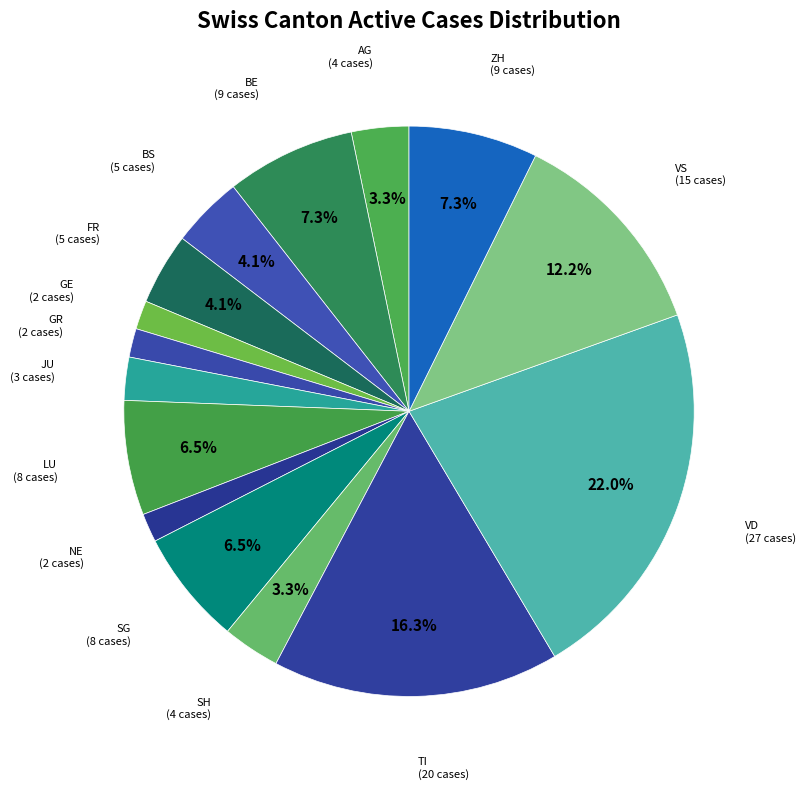

Does FR account for over 50% of the chart?

No